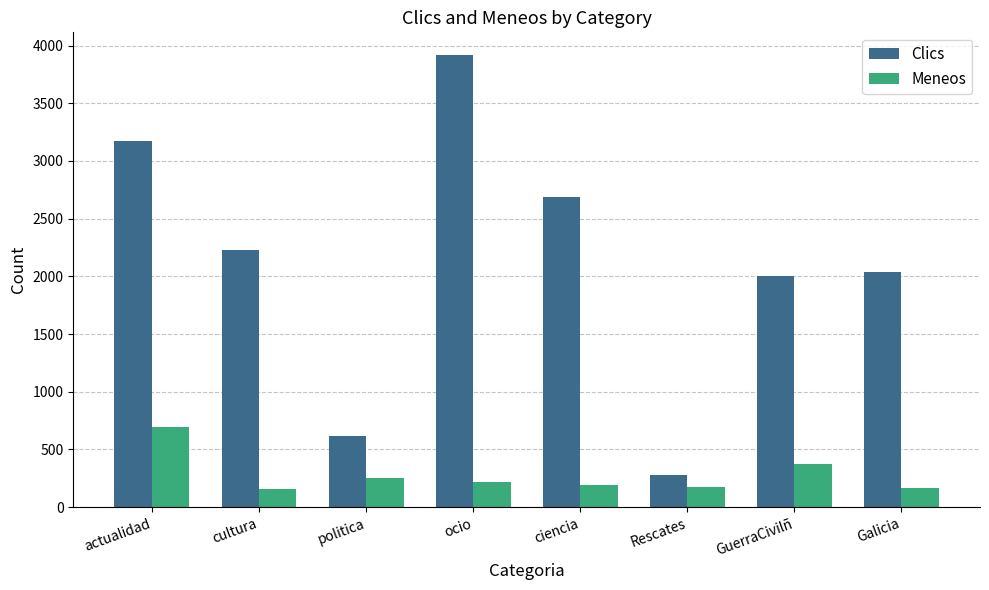

At which category is the sum across all series the highest?

ocio